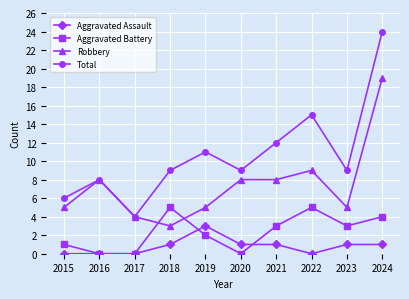

After their last crossing, which series has the higher values: Aggravated Battery or Aggravated Assault?

Aggravated Battery